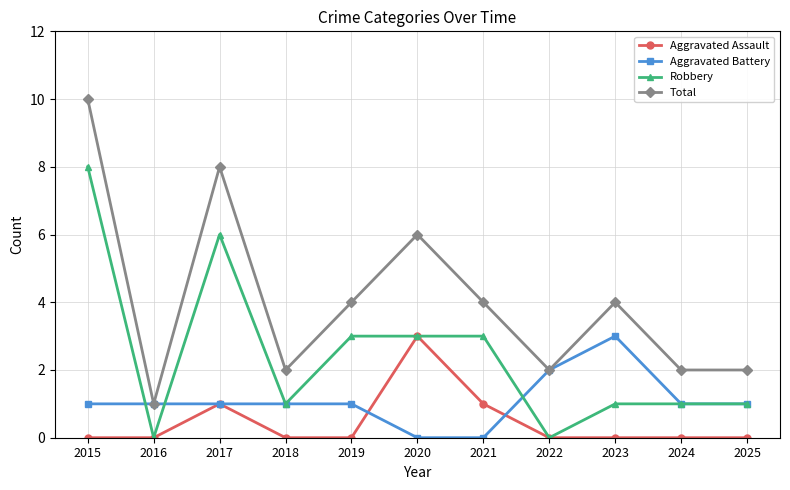

At which label does Total reach its peak?

2015